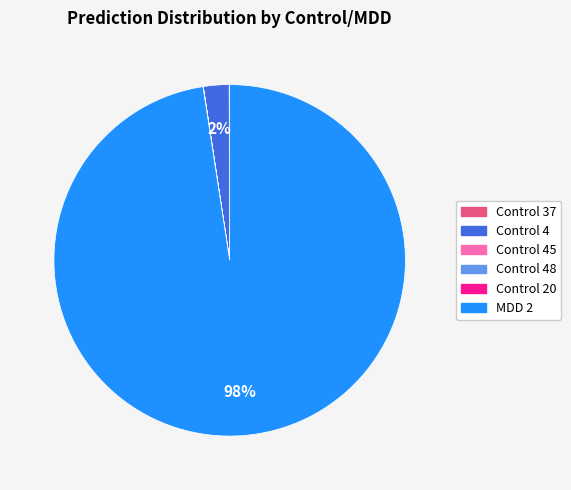

What percentage is the Control 4 slice, to the nearest percent?

2%